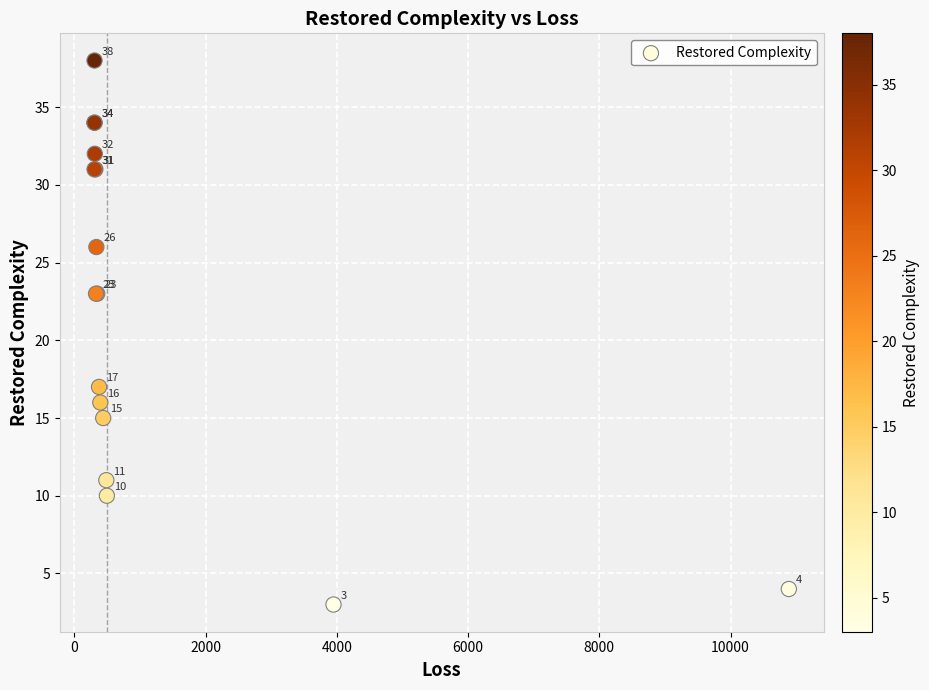

What Y value in the scatter plot is closest to 20?

17